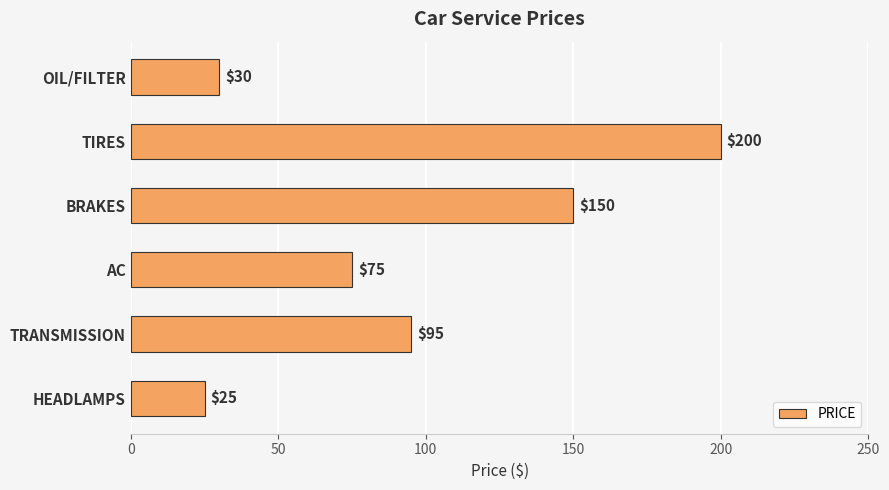

Where is the data nearest to the value 112?

TRANSMISSION